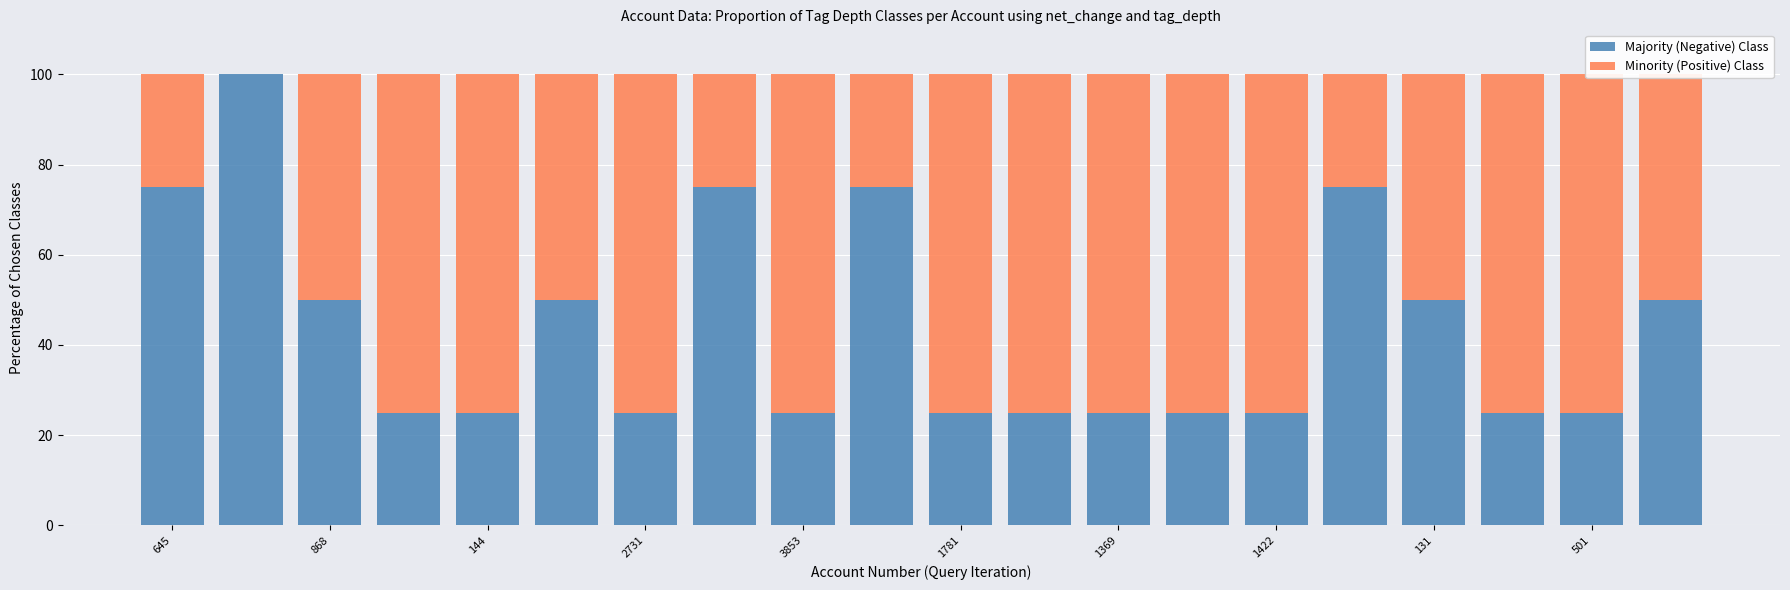

List the series in order of their peak value, highest first.

Majority (Negative) Class, Minority (Positive) Class